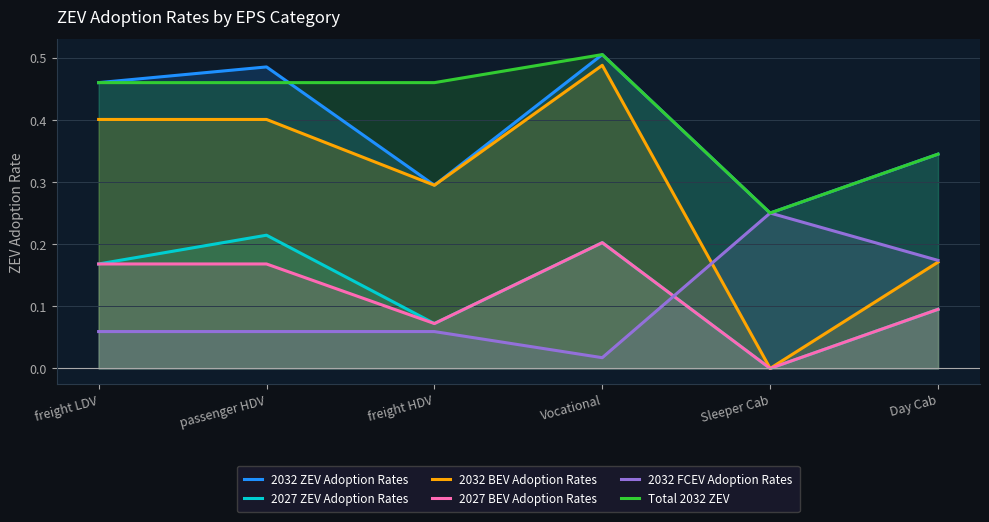

At which category does the chart reach its minimum across all series?

Sleeper Cab